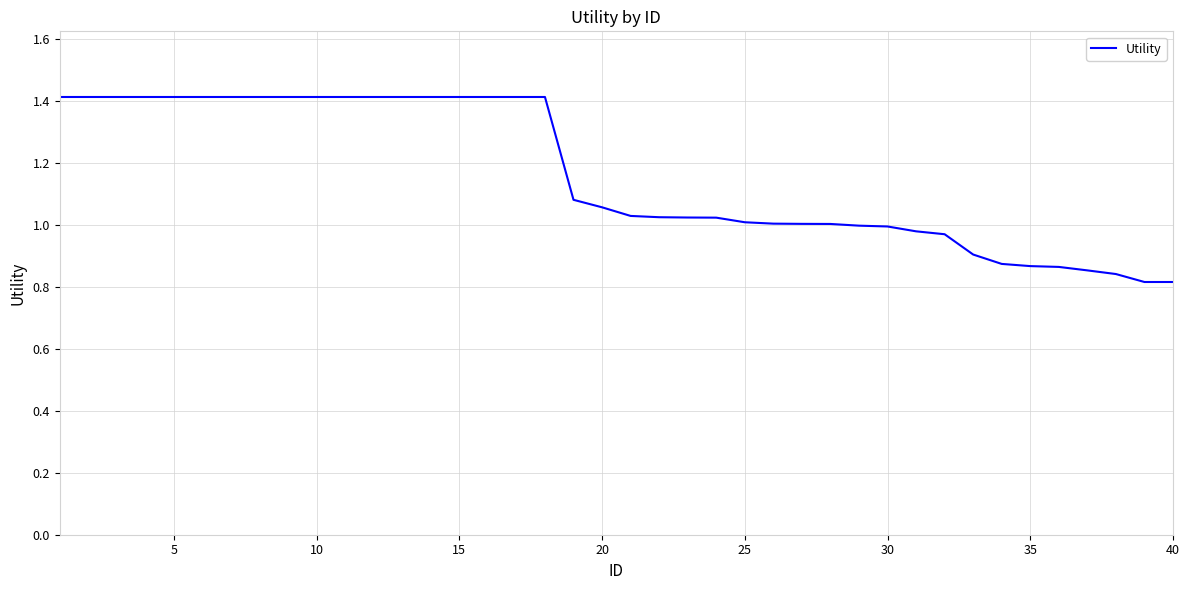

What is the difference between the maximum and minimum values?

0.6